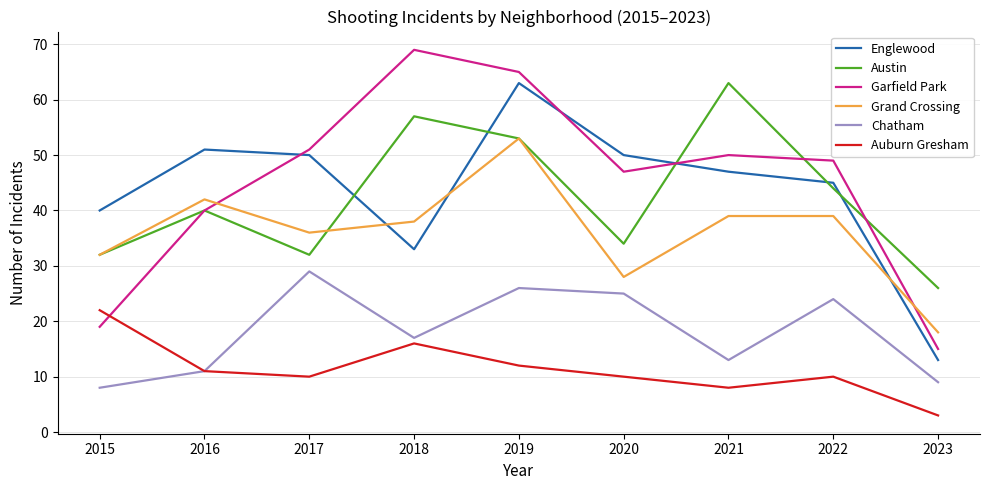

True or false: Chatham and Grand Crossing intersect in this chart.

False